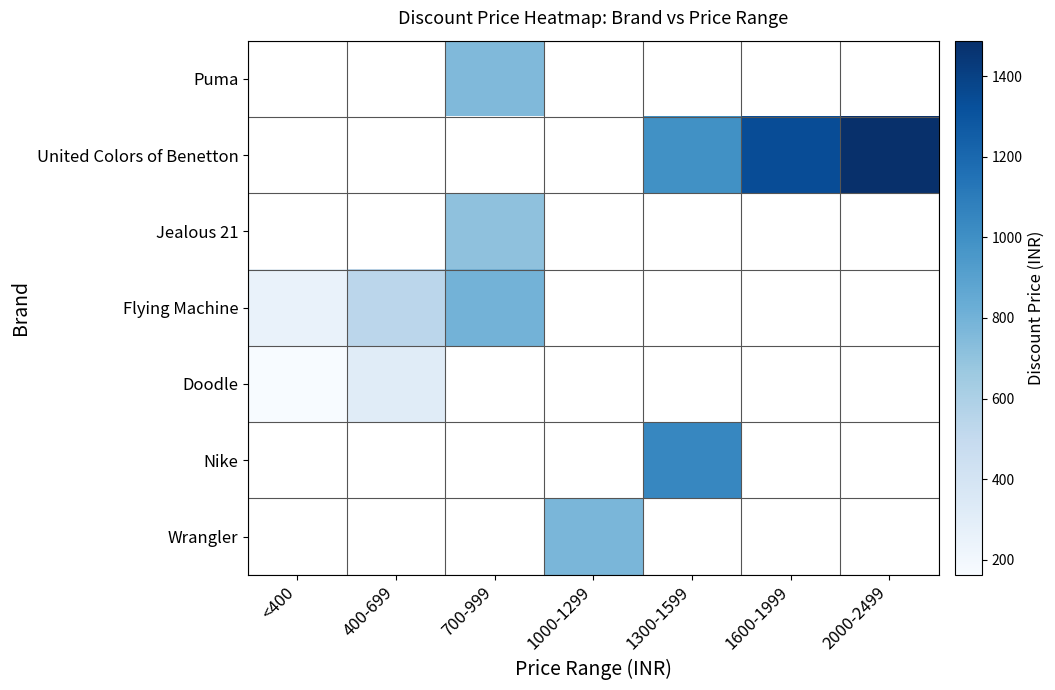

Which label corresponds to the largest value in the chart?

2000-2499